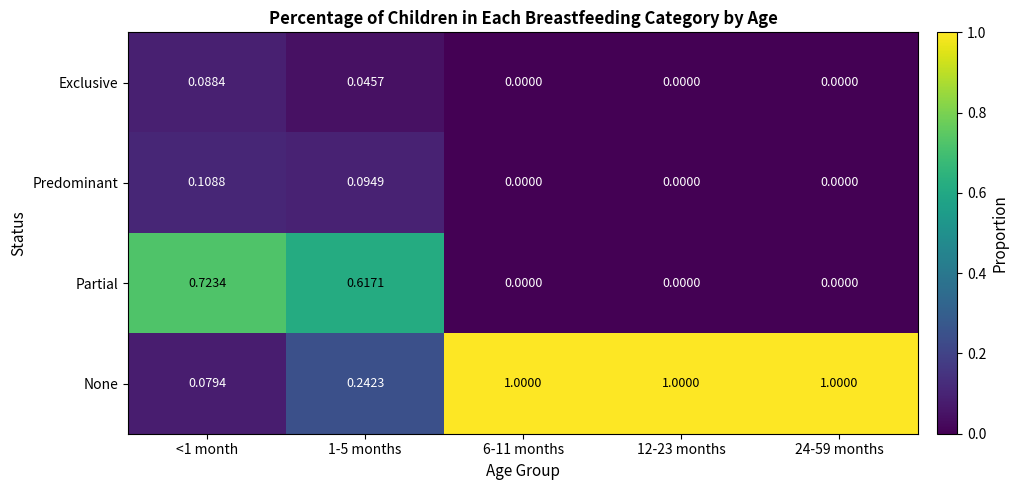

What is the spread (max minus min) of values at 12-23 months?

1.0